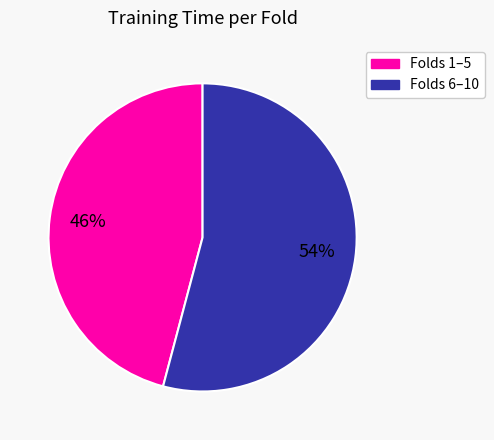

To the nearest percent, what is the average slice percentage?

50%